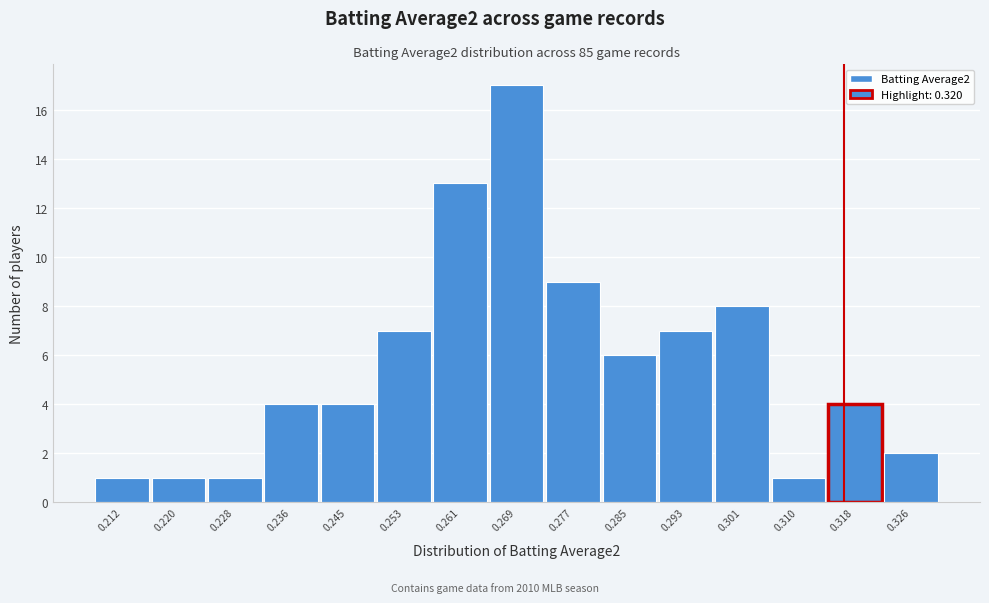

Reading left to right, what are all the values shown in this chart?

1	1	1	4	4	7	13	17	9	6	7	8	1	4	2